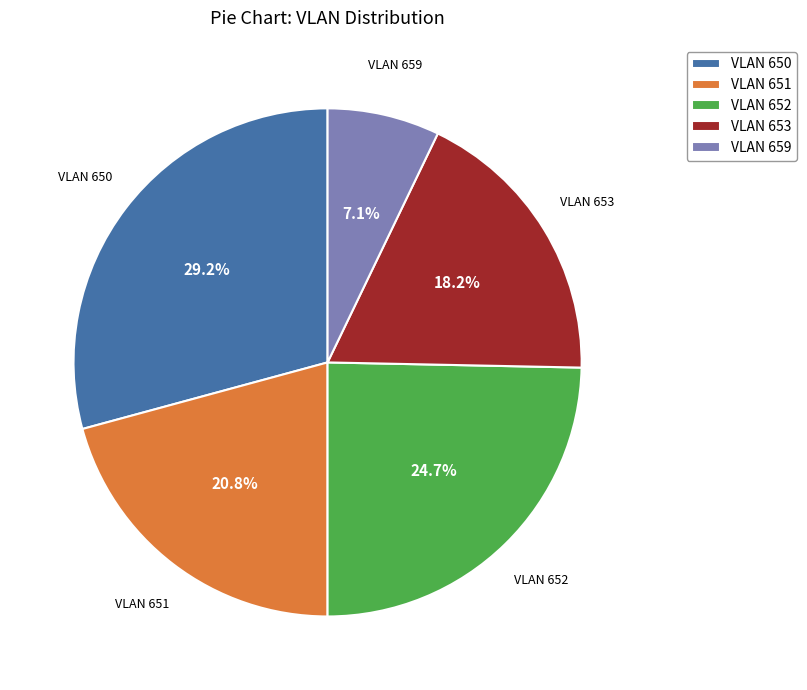

Do VLAN 652 and VLAN 659 together represent more than half of the pie?

No